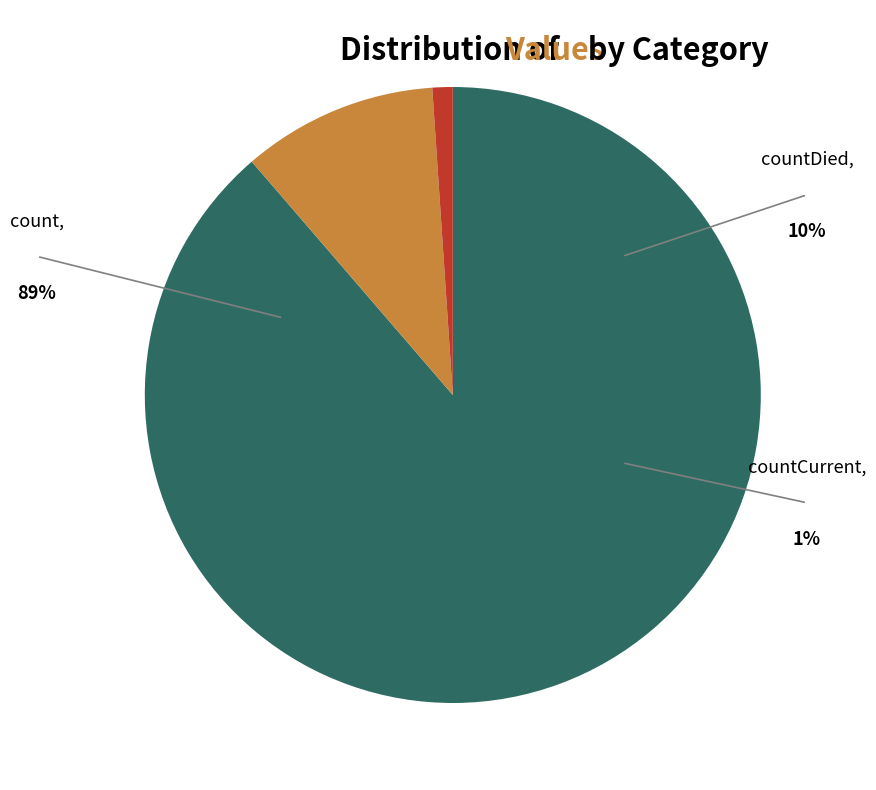

Count the number of slices in the pie.

3